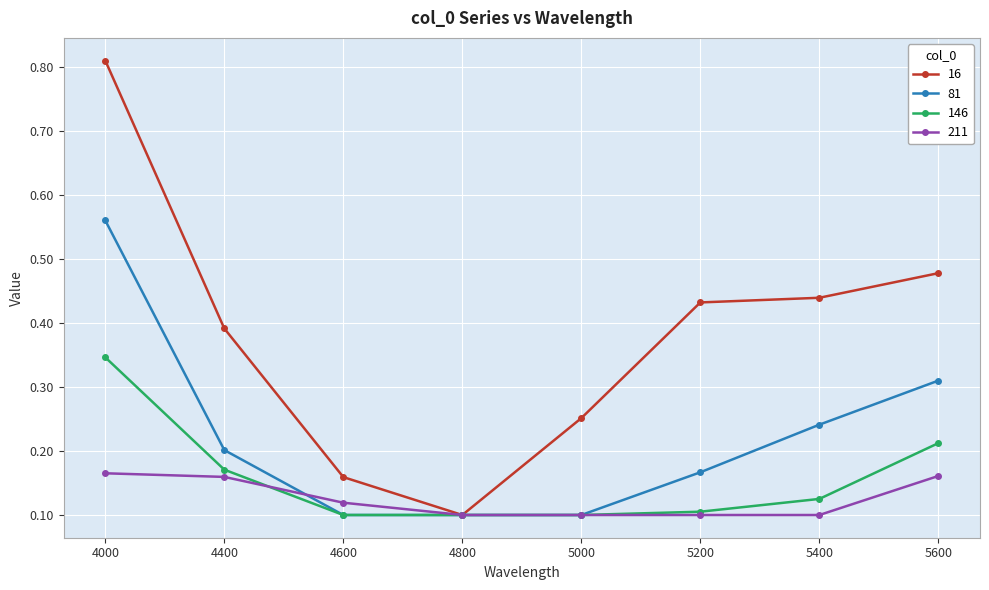

What is the total value across all series at 5400?

0.9